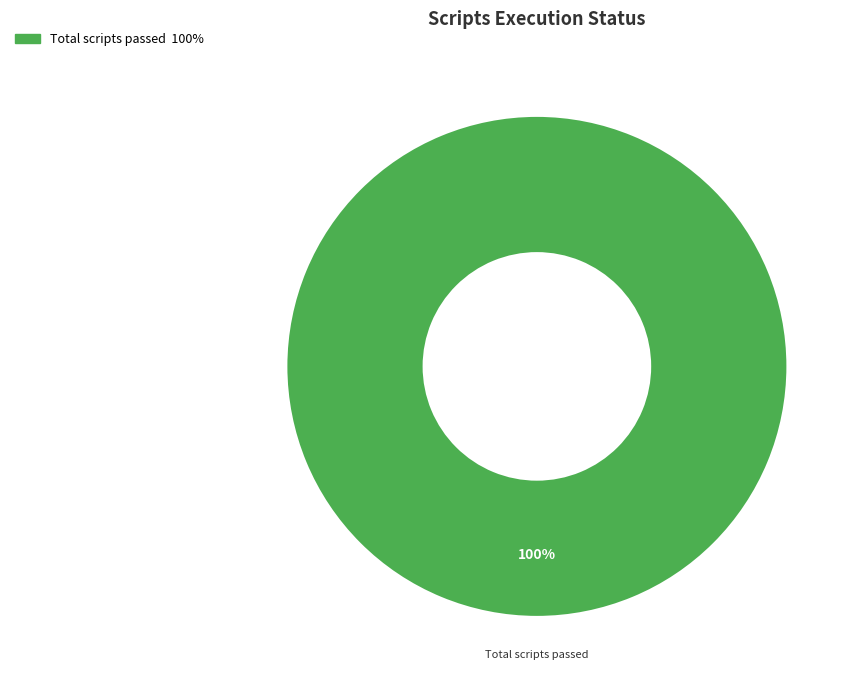

Does any single category account for the majority?

Yes